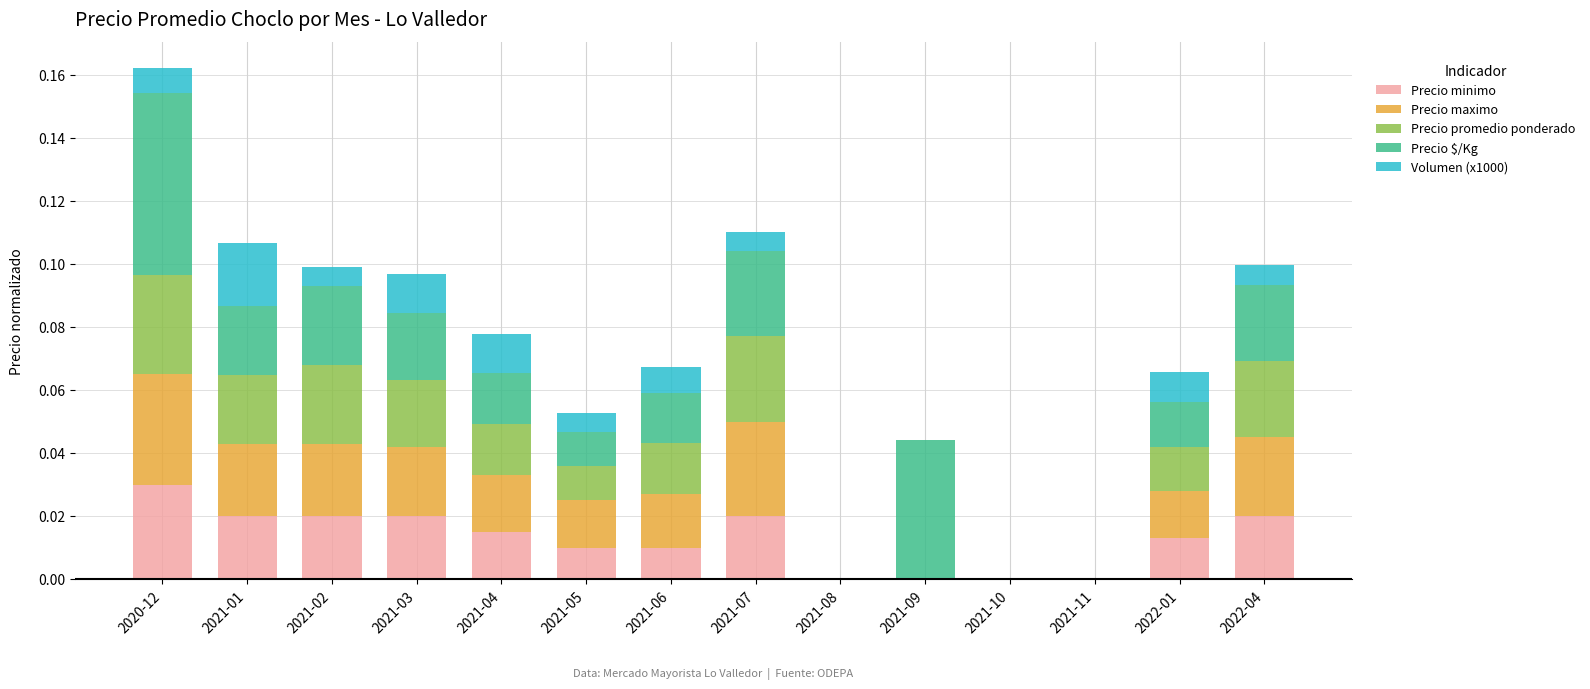

The Precio minimo series shows 0.0 at 2021-03. True or false?

True